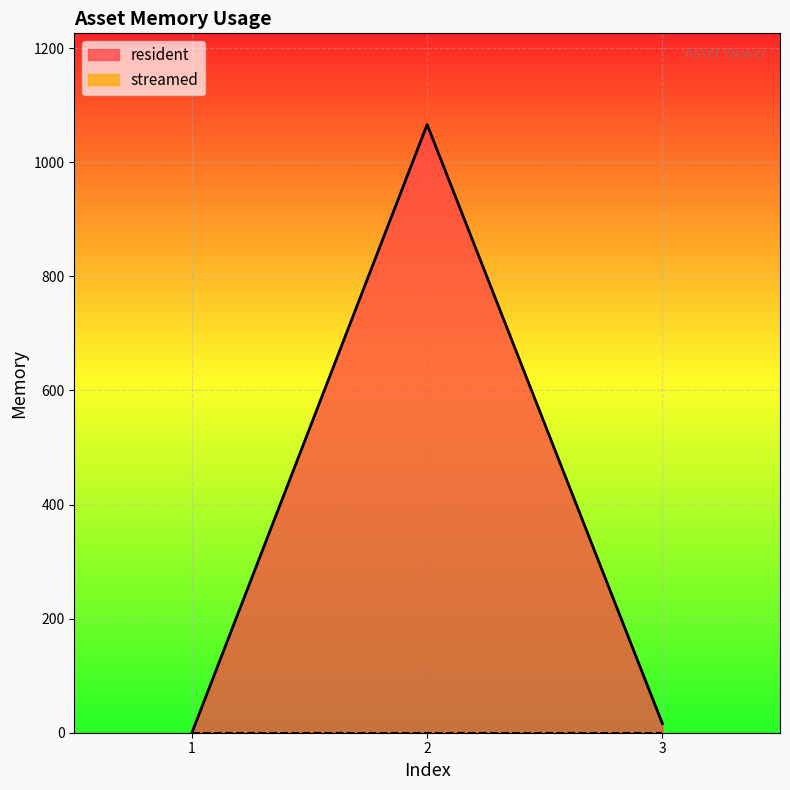

Where does the data first go above 16?

2